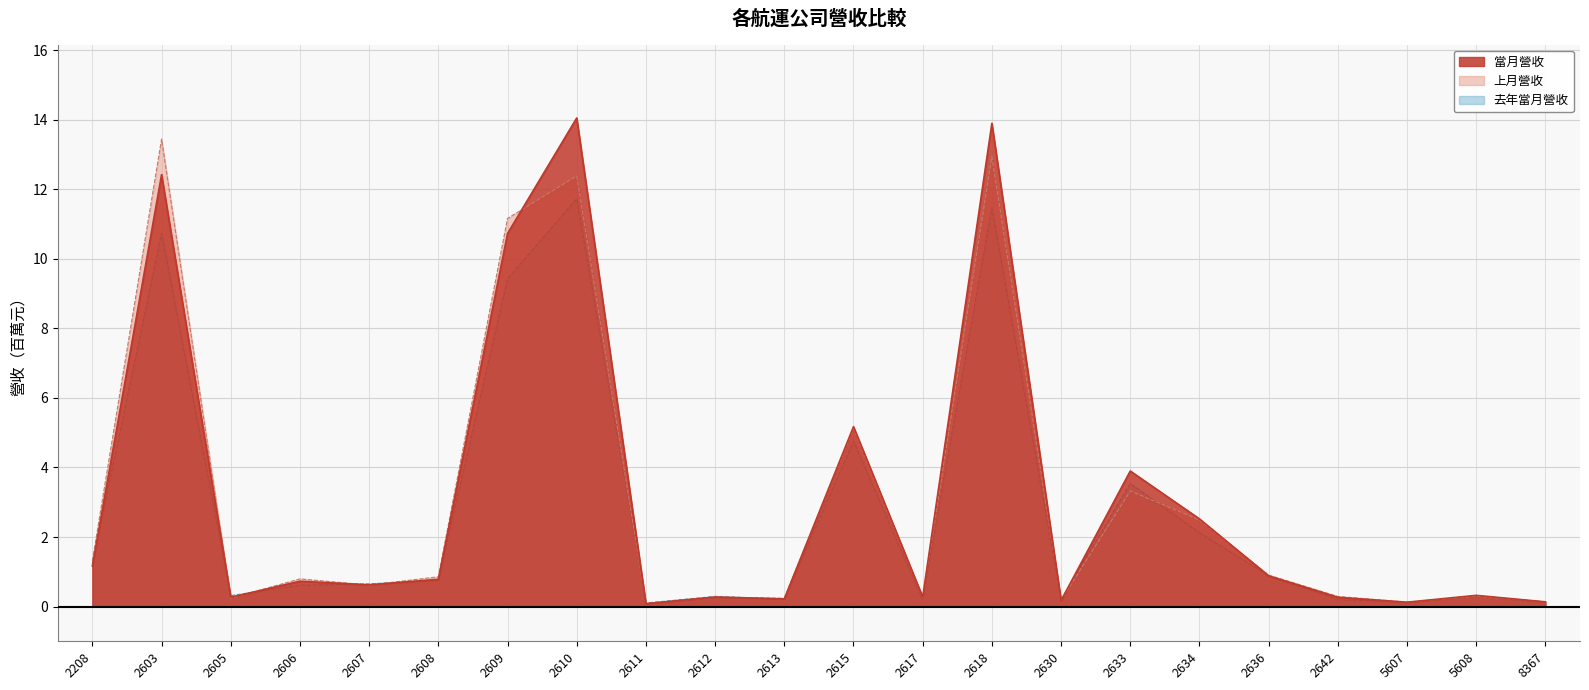

Between which two adjacent categories do 當月營收 and 去年當月營收 first intersect?

2208 and 2603